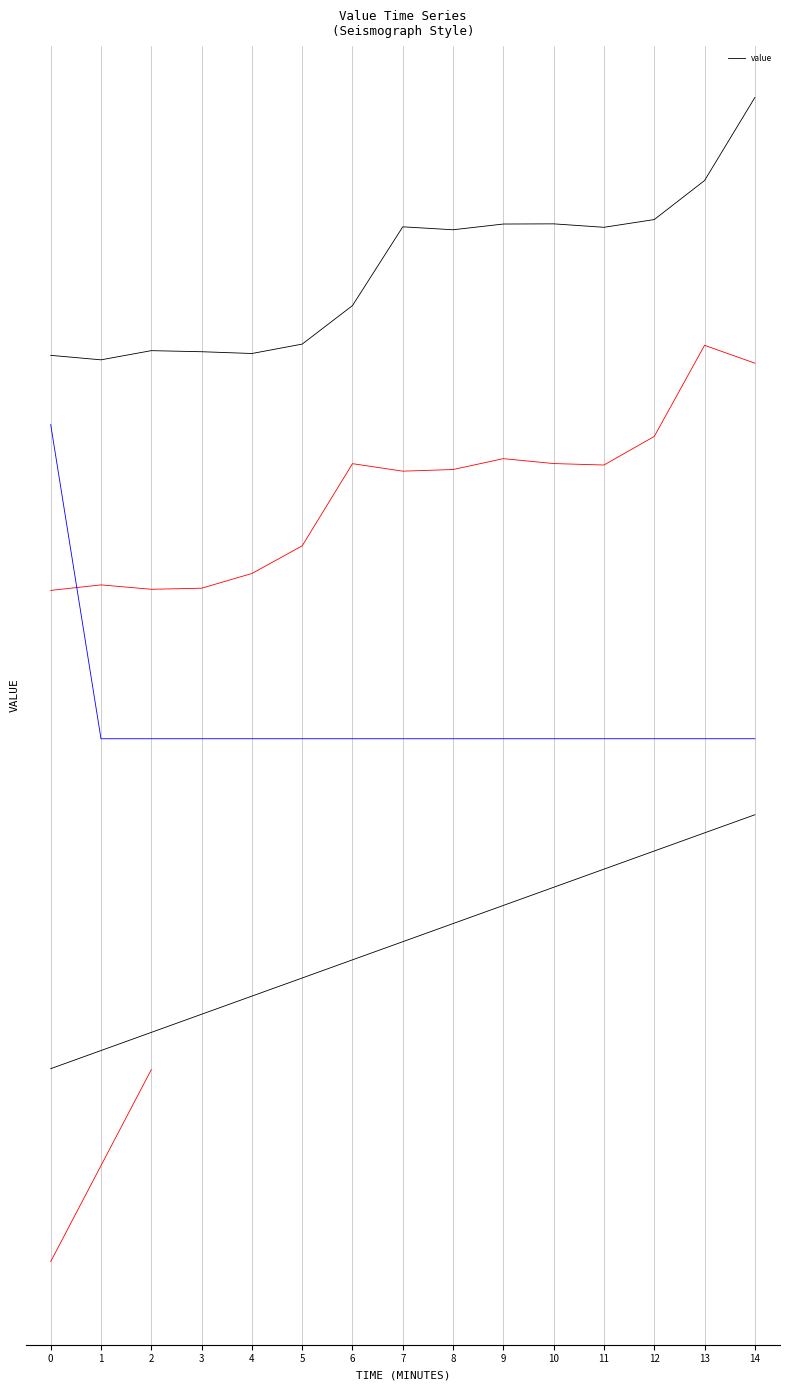

How many points are higher than both their immediate neighbors (excluding endpoints)?

3